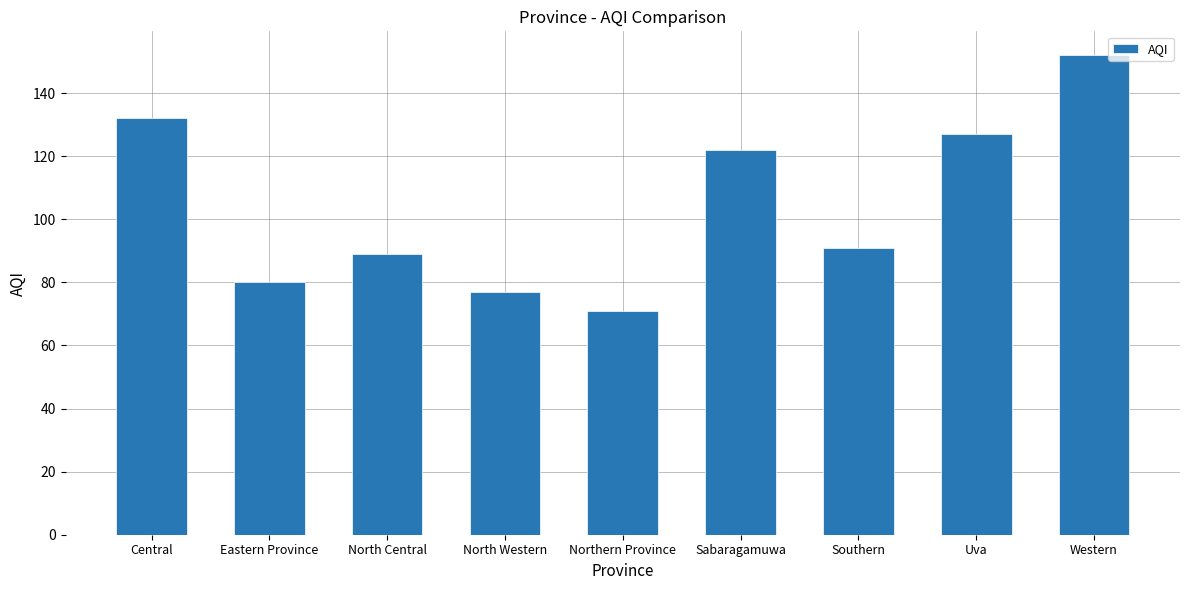

How many distinct data groups are displayed?

1